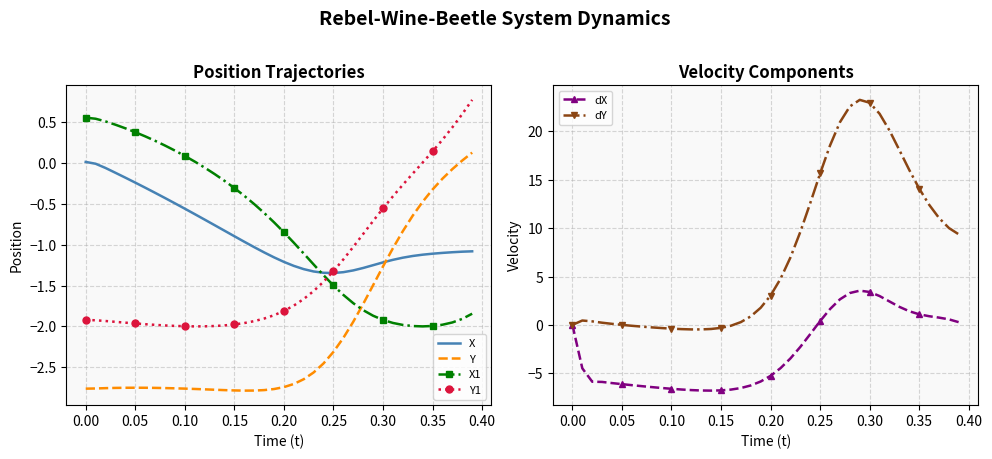

At how many categories does at least one series exceed 11?

14